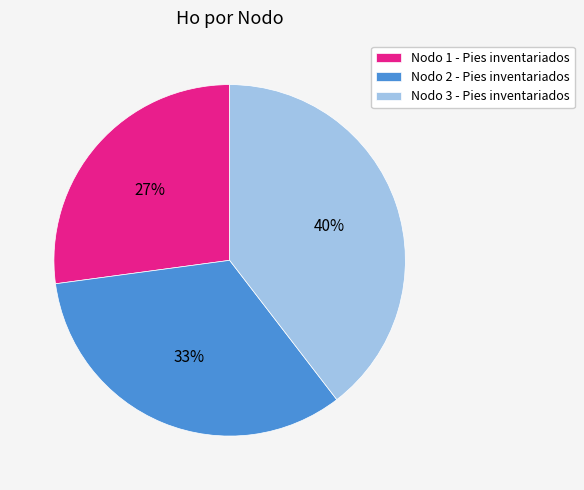

Rank the categories by value from lowest to highest.

Nodo 1 - Pies inventariados, Nodo 2 - Pies inventariados, Nodo 3 - Pies inventariados